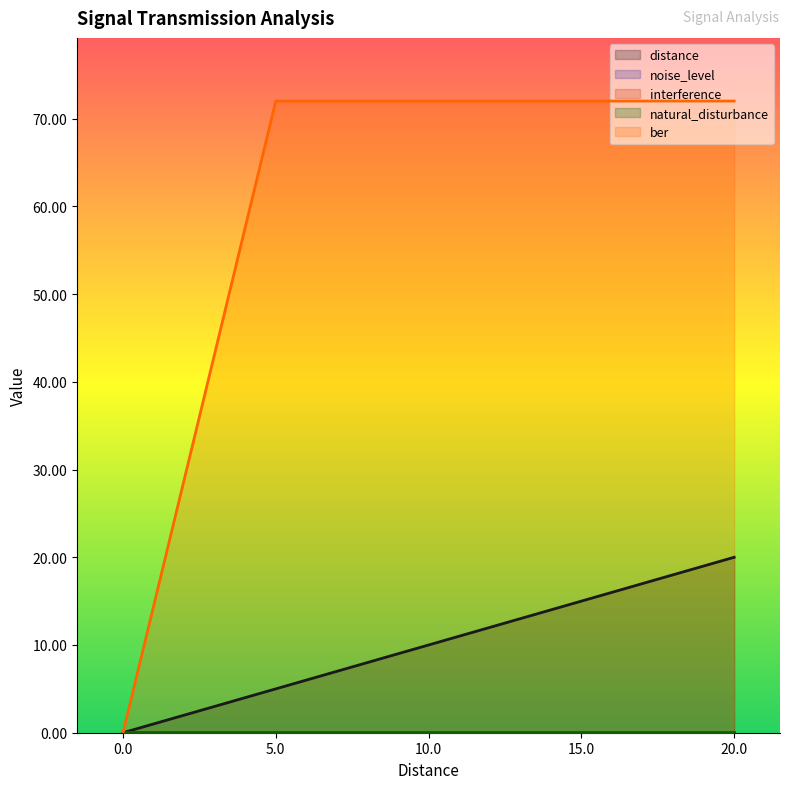

Count the number of categories in the chart.

5